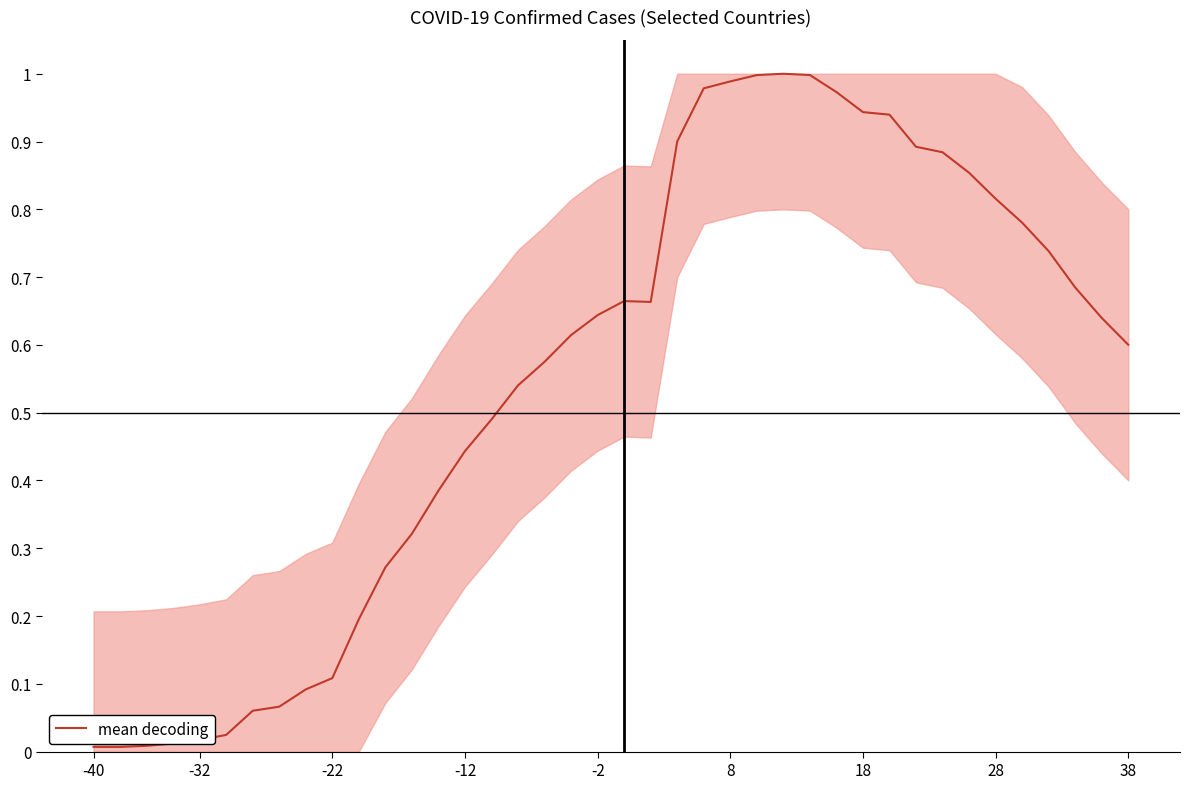

What is the difference between the maximum and minimum values?

1.0